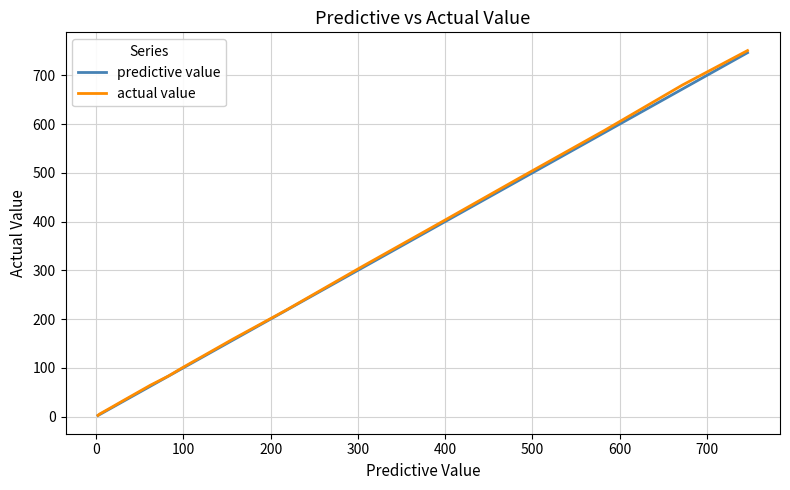

Which series has the widest spread of values?

actual value